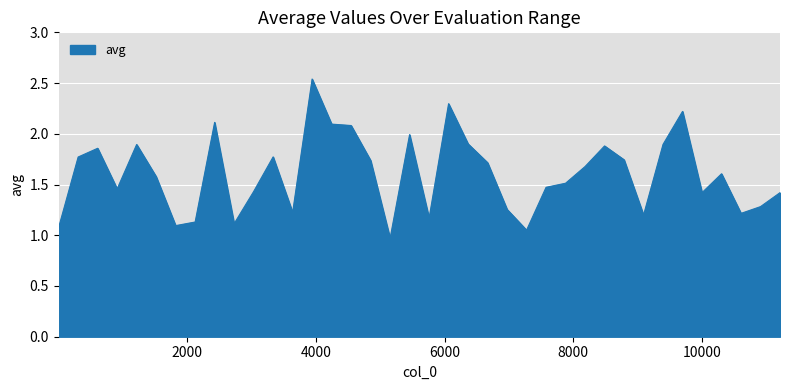

What is the difference between the maximum and minimum values?

1.6